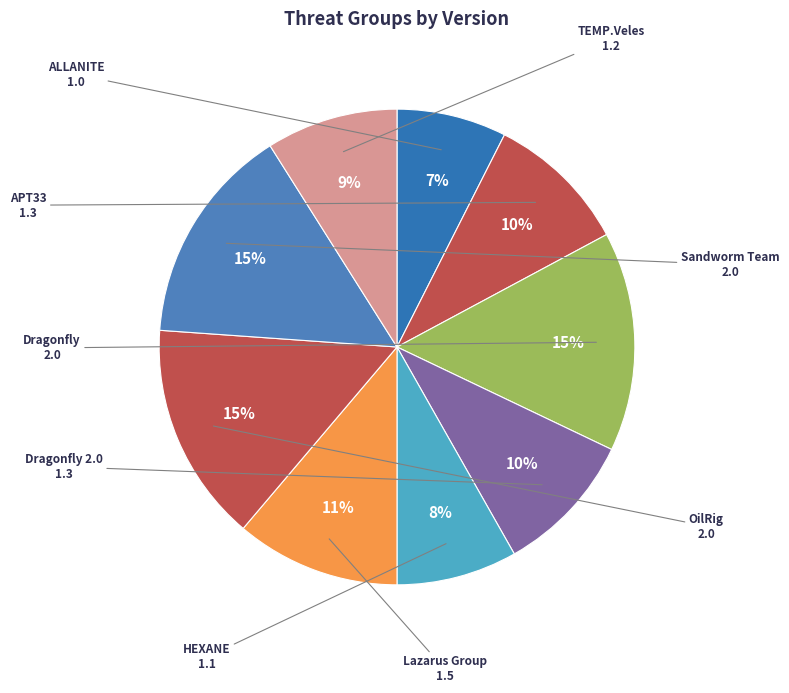

How many segments does this pie chart have?

9